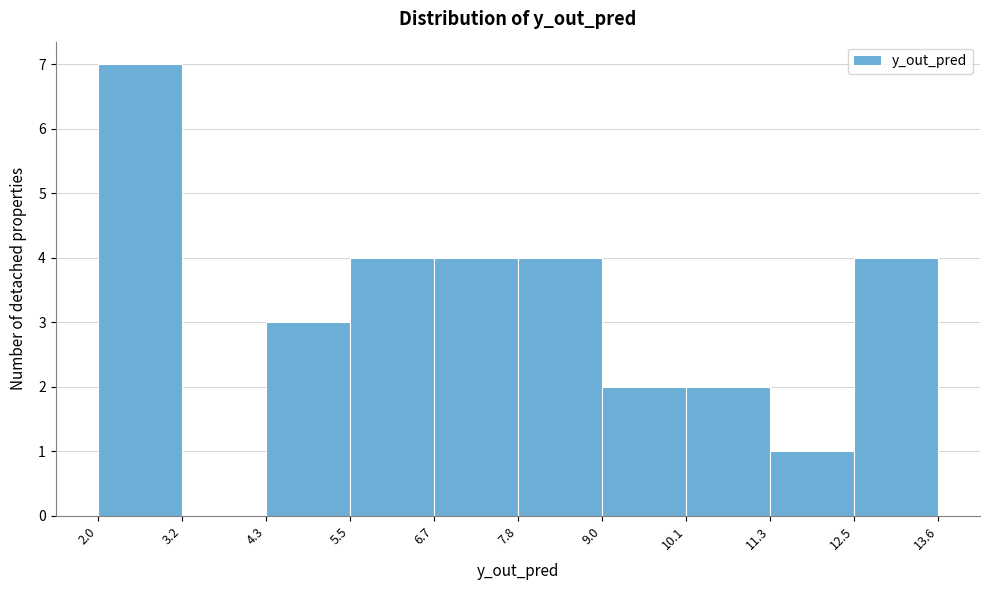

Reading left to right, list every bar in this chart as the range it spans on the x-axis followed by its height. The values are not printed on the chart, so give them approximately, as read against the axis.

2.0 to 3.2: 7
3.2 to 4.3: 0
4.3 to 5.5: 3
5.5 to 6.7: 4
6.7 to 7.8: 4
7.8 to 9.0: 4
9.0 to 10.1: 2
10.1 to 11.3: 2
11.3 to 12.5: 1
12.5 to 13.6: 4